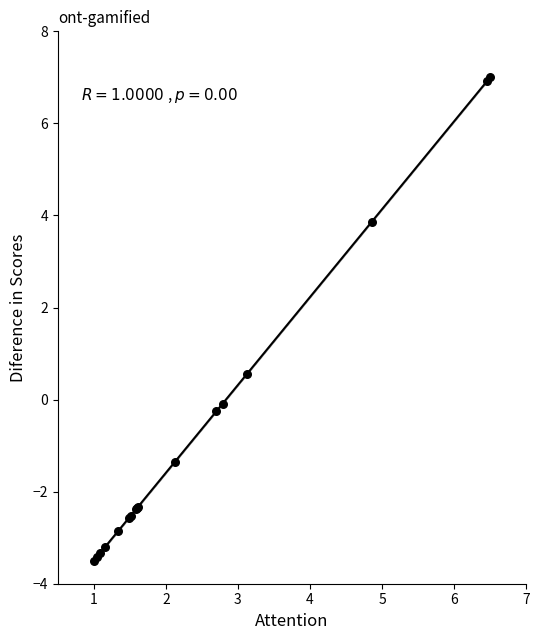

What Y value in the scatter plot is closest to 1?

0.6